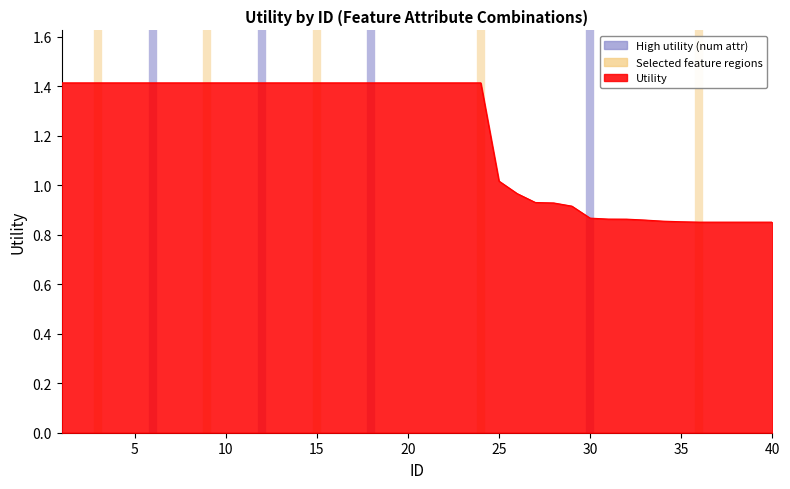

What is the average value?

1.2